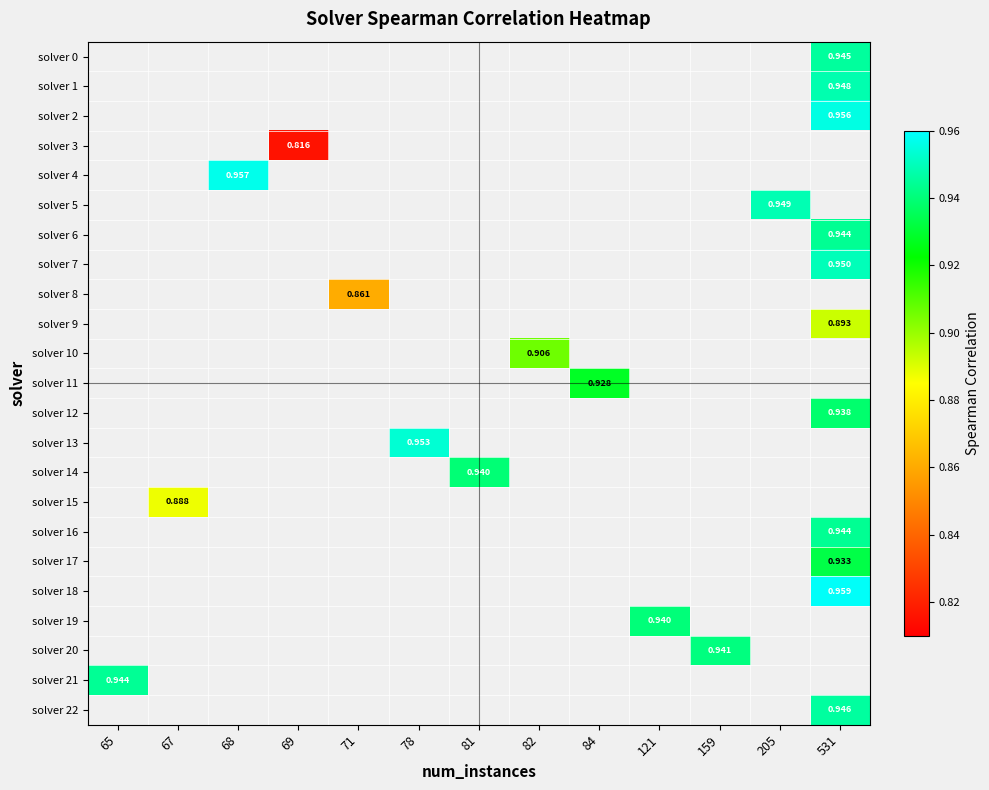

How many distinct data groups are displayed?

23